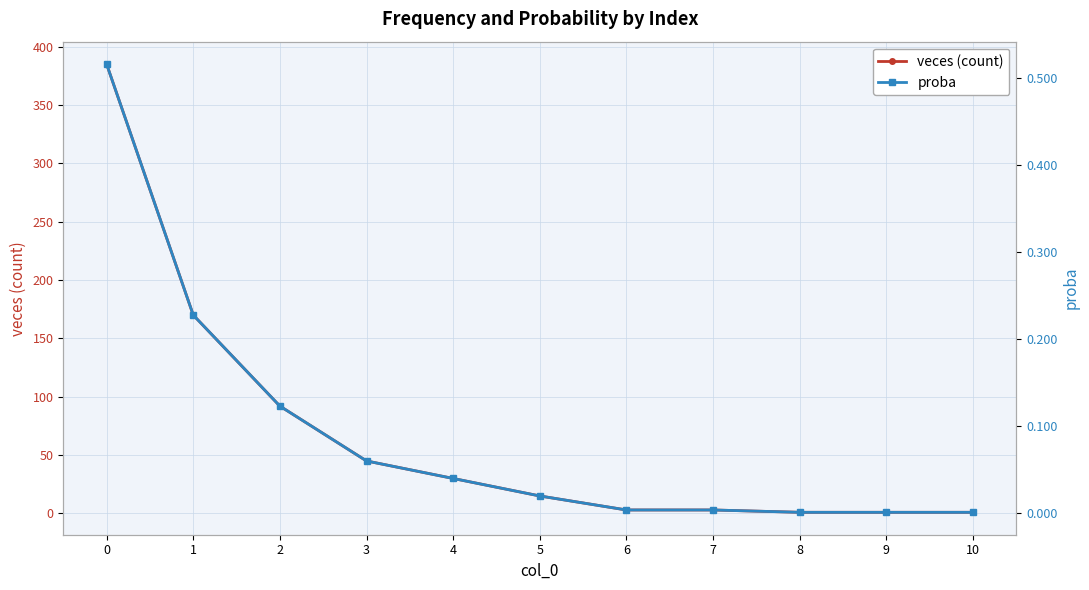

At how many categories does at least one series exceed 110?

2